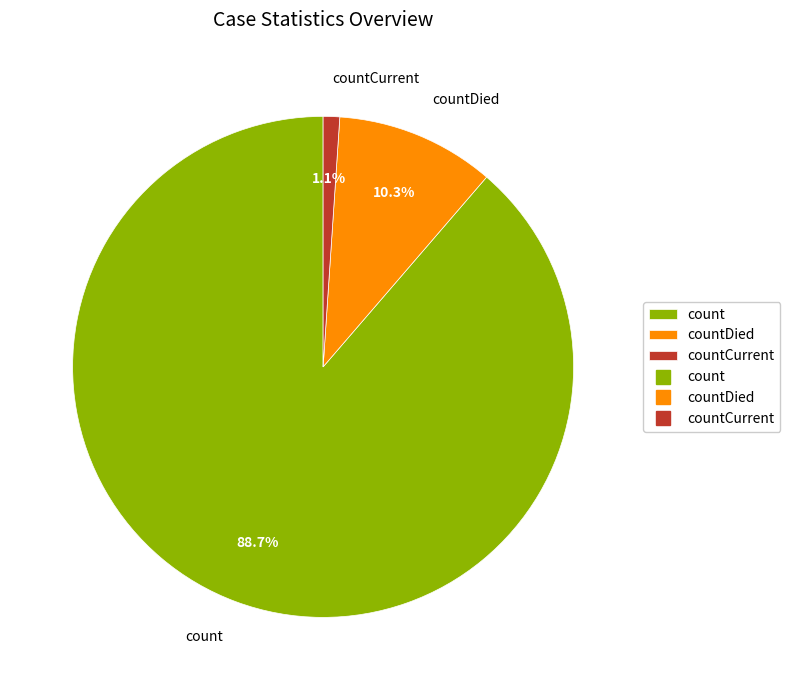

What is the smallest slice in the pie chart?

countCurrent